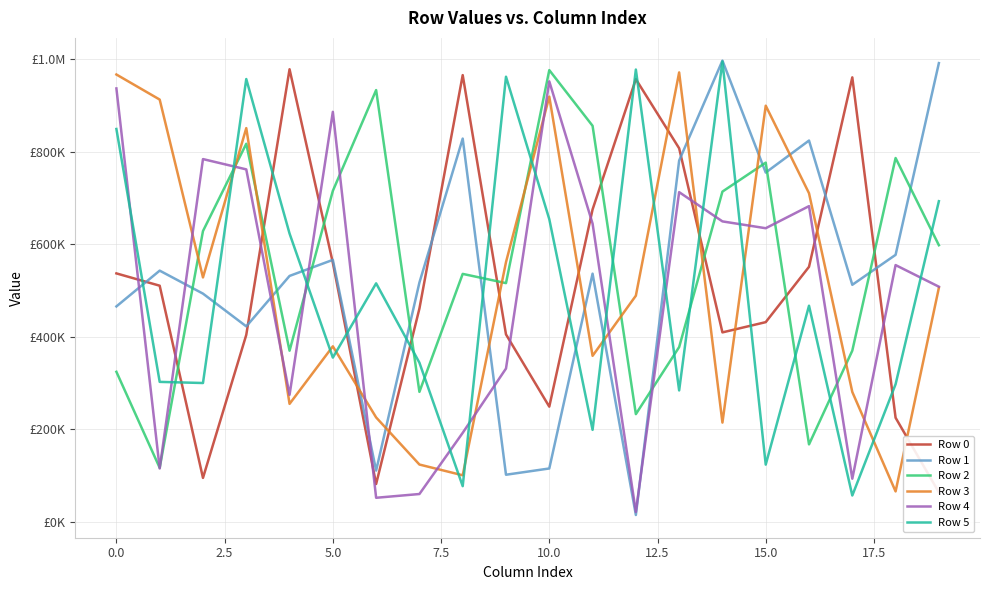

What is the highest value of the Row 5 series?

995725